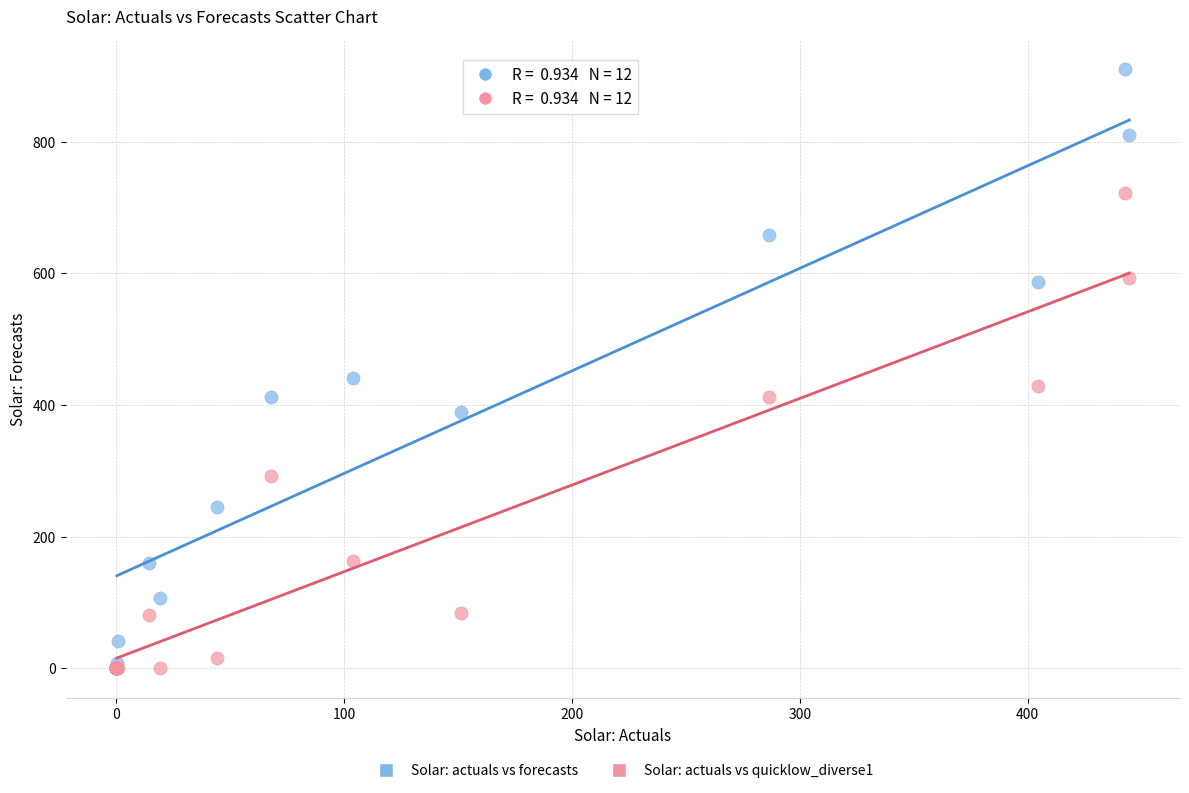

Which series has the widest spread of Y values?

Solar: actuals vs forecasts